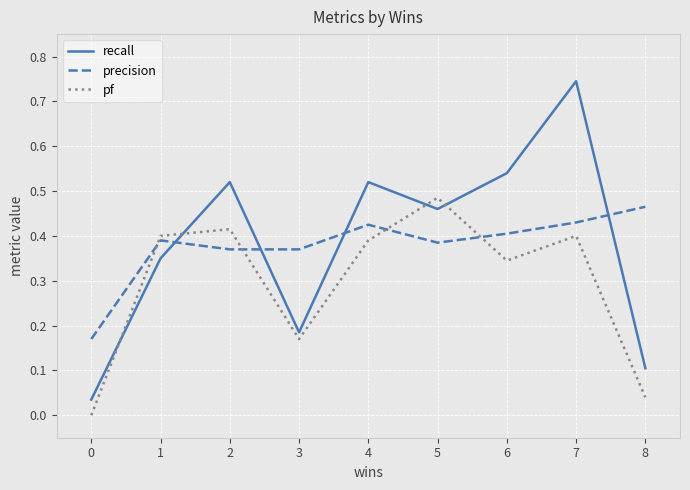

What is the total value across all series at 2?

1.3